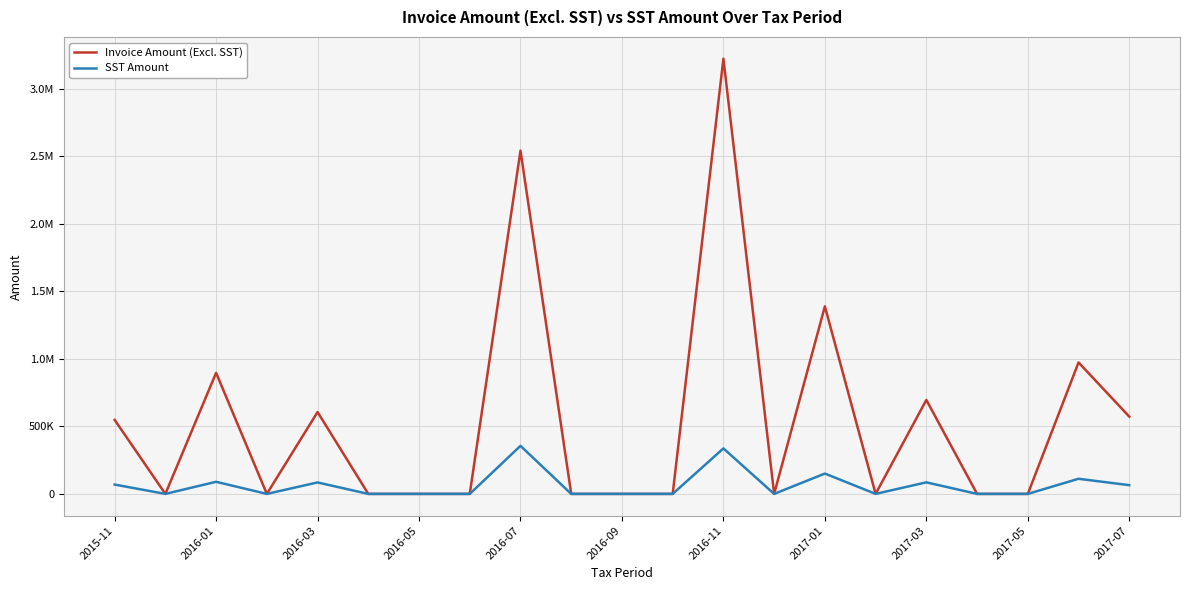

What are all the series names shown in the legend?

Invoice Amount (Excl. SST), SST Amount